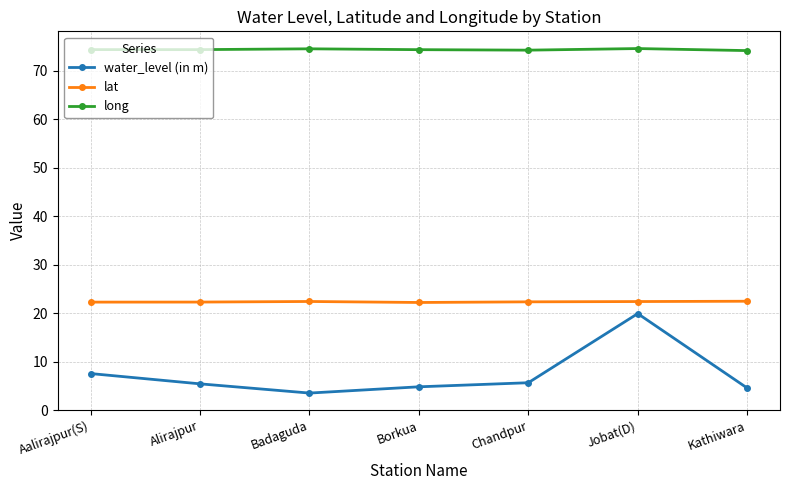

At which category is the sum across all series the highest?

Jobat(D)